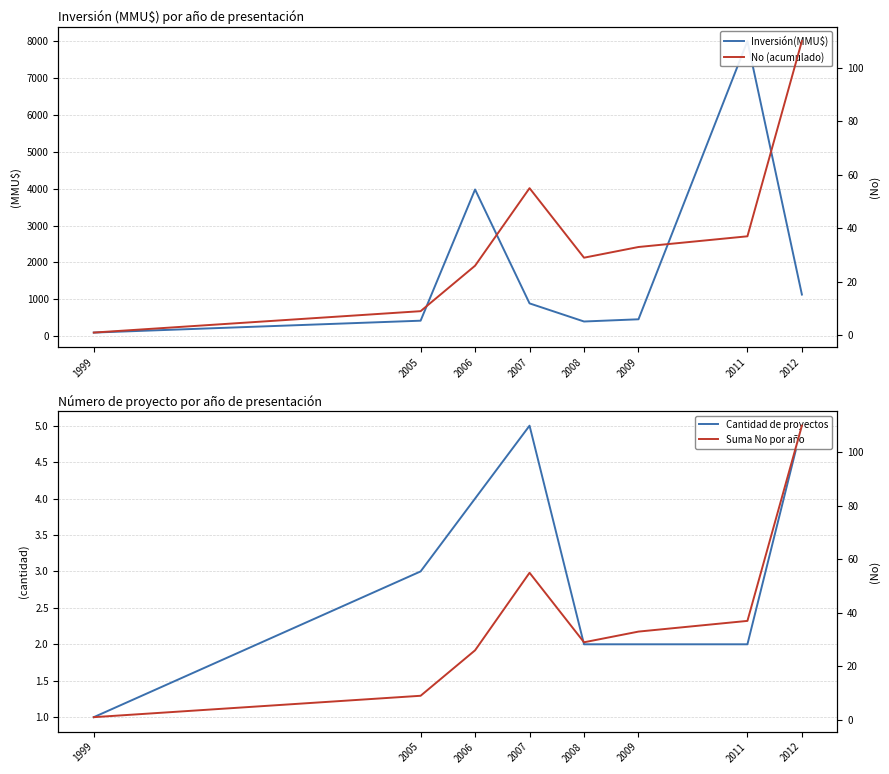

What is the average value of the No (acumulado) series?

38